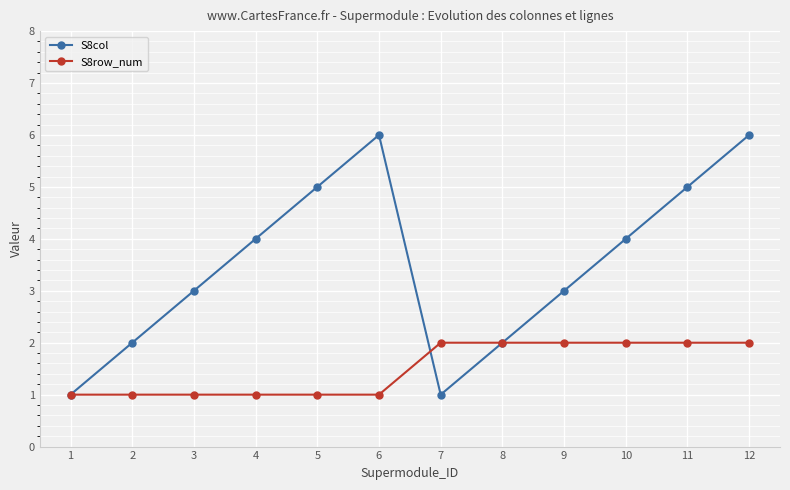

How many categories are shown in the chart?

12